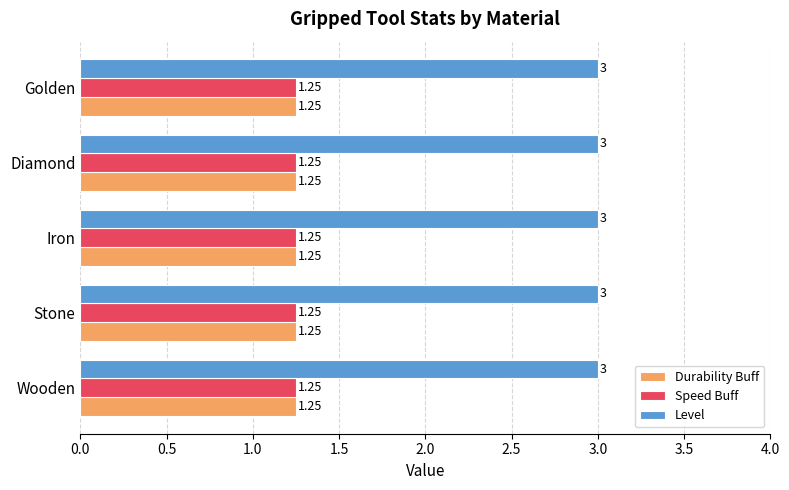

What are all the series names shown in the legend?

Durability Buff, Speed Buff, Level